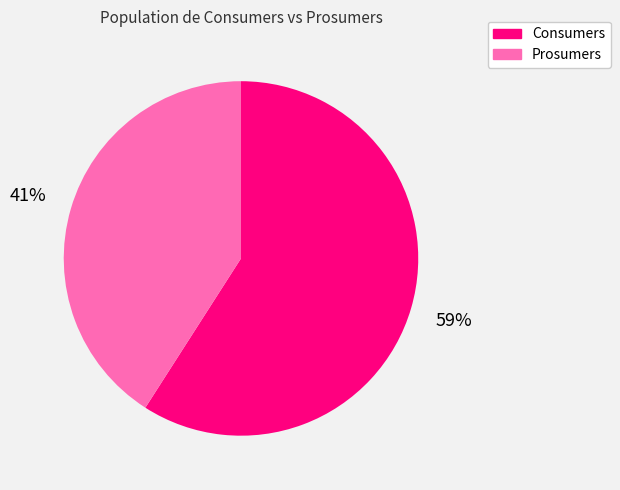

Combined, do Prosumers and Consumers account for over 50%?

Yes